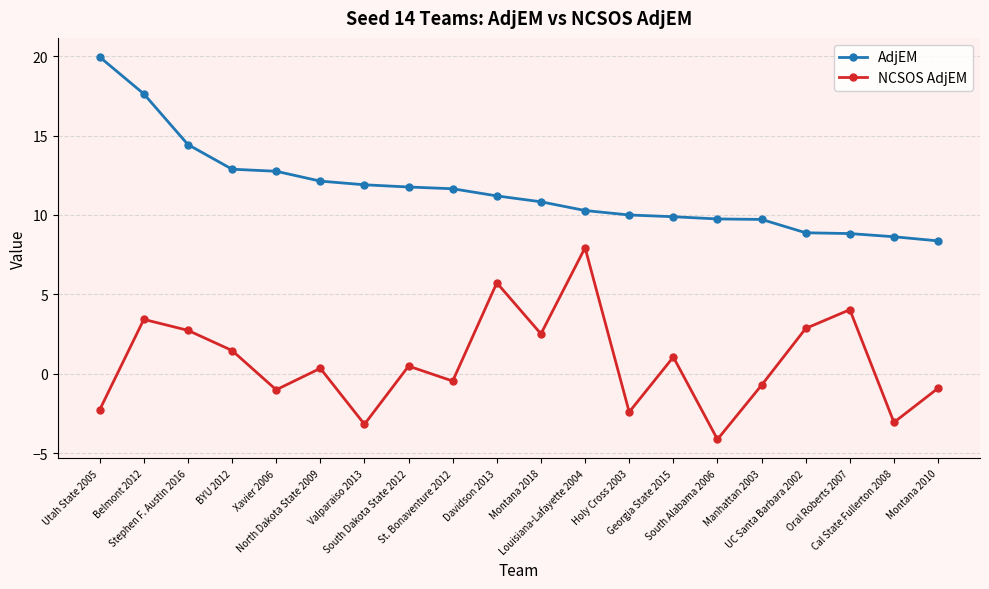

How many categories are shown in the chart?

20